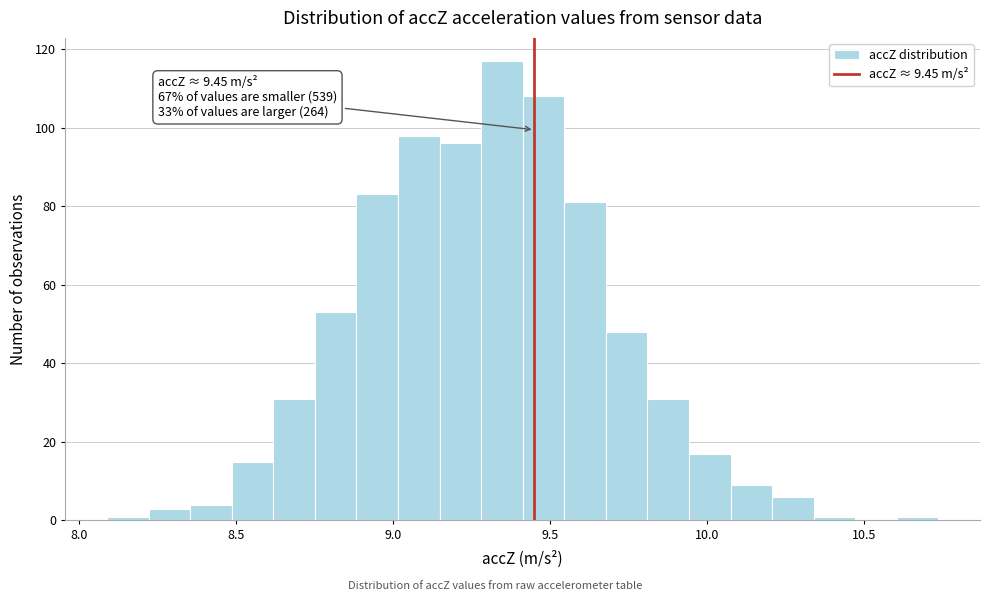

Around what value on the x-axis is the tallest bar? Give the approximate position of its centre, as read against the axis.

9.35